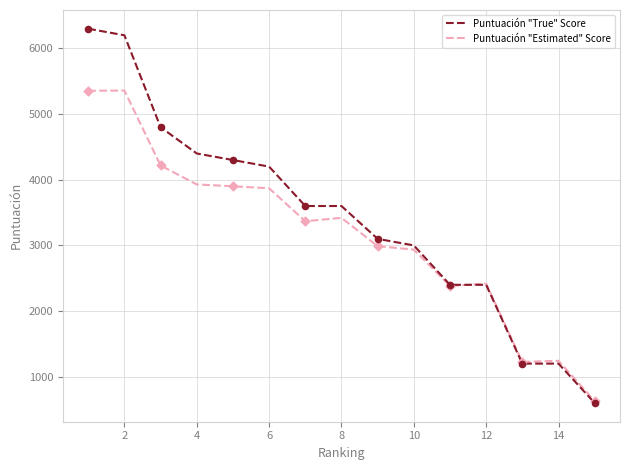

Which series has the widest spread of values?

Puntuación "True" Score